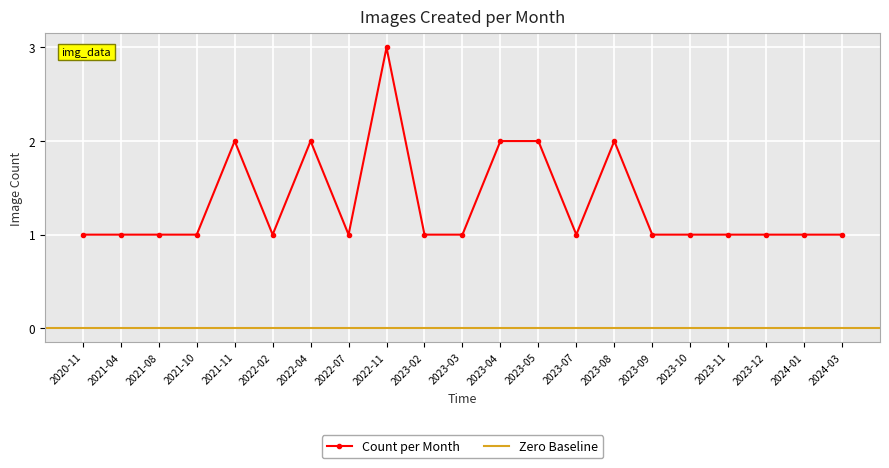

At which category does the data reach its first local valley?

2022-02